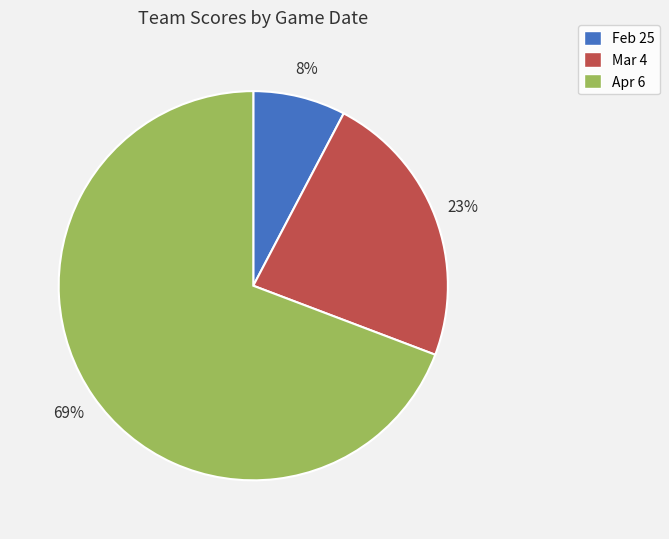

To the nearest percent, what percentage of the pie is Apr 6?

69%